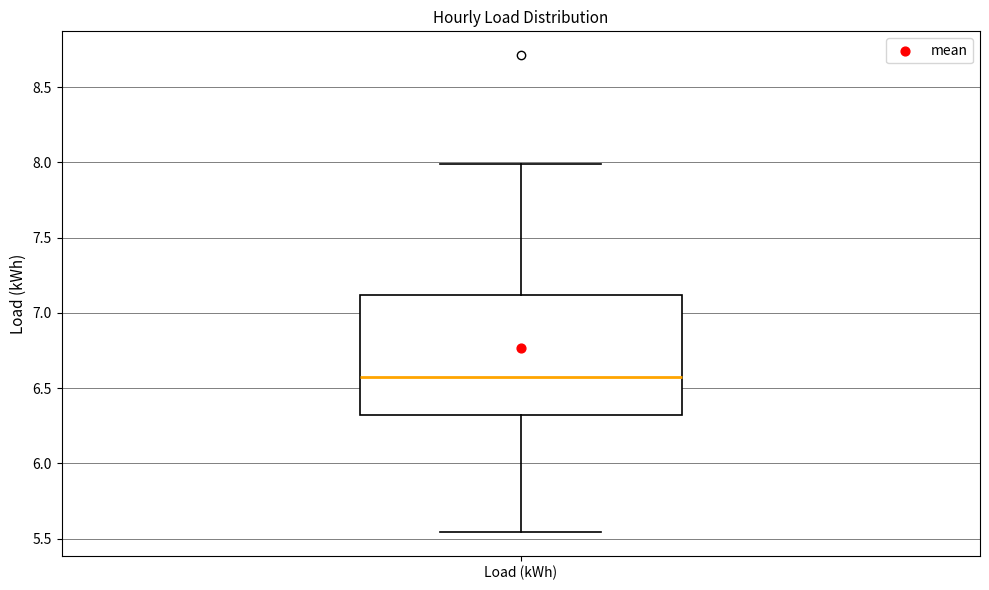

Transcribe this box plot: give where the median line is, the range the box spans, and where the two whiskers end, as read against the y-axis. The values are not printed on the chart, so give them approximately, as read against the axis.

median 6.60, box 6.30 to 7.10, whiskers 5.55 to 8.00